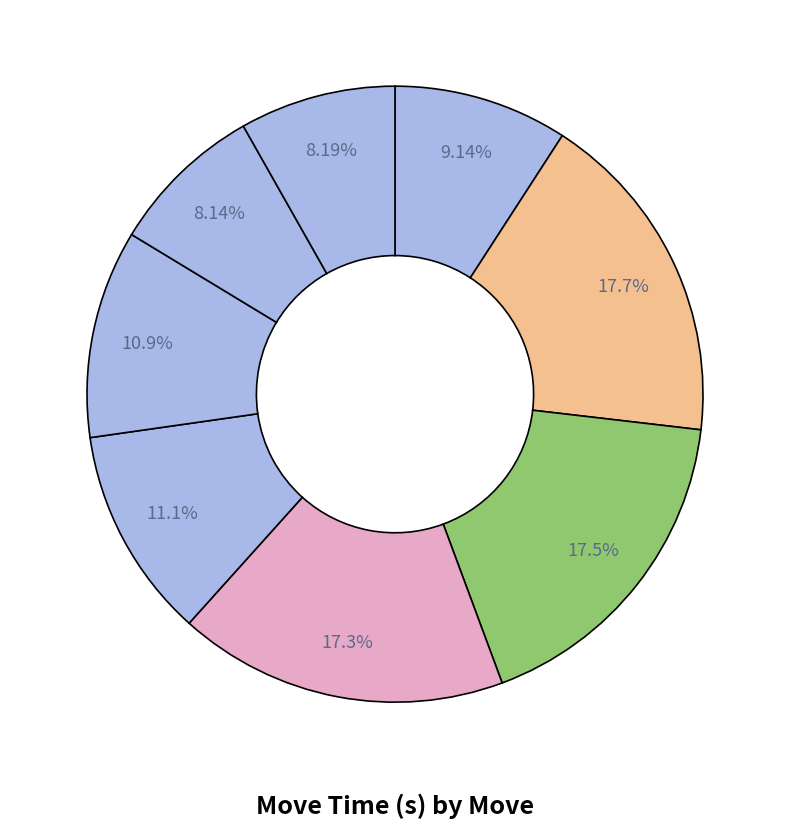

Count the number of slices in the pie.

8